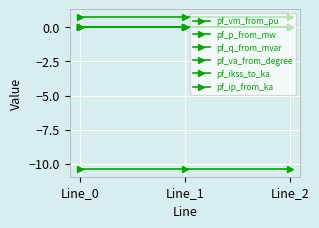

Which has a higher value, Line_2 or Line_0?

Line_2